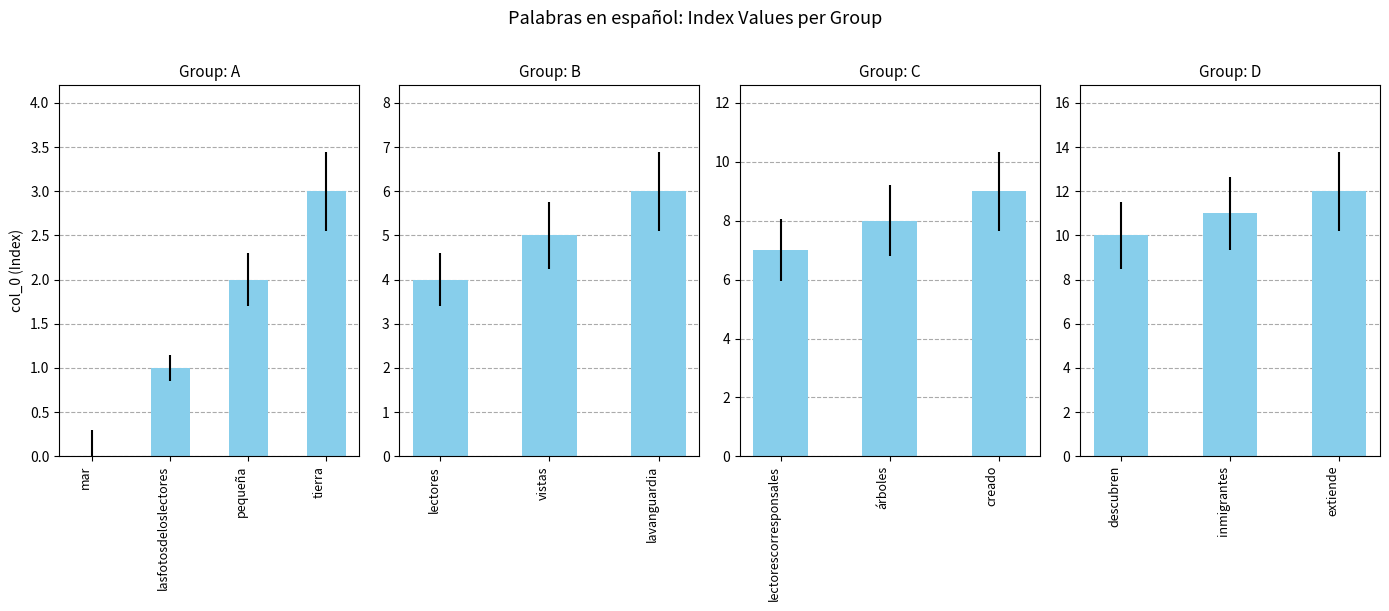

What is the greatest value displayed?

12